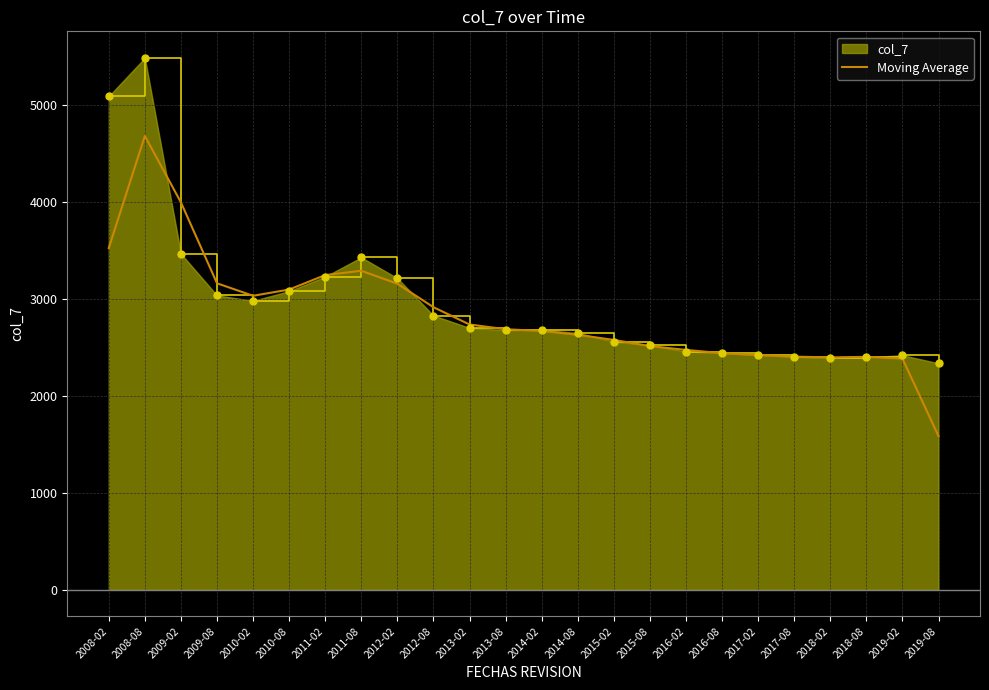

Which series changed the most between 2012-08 and 2017-08?

Moving Average